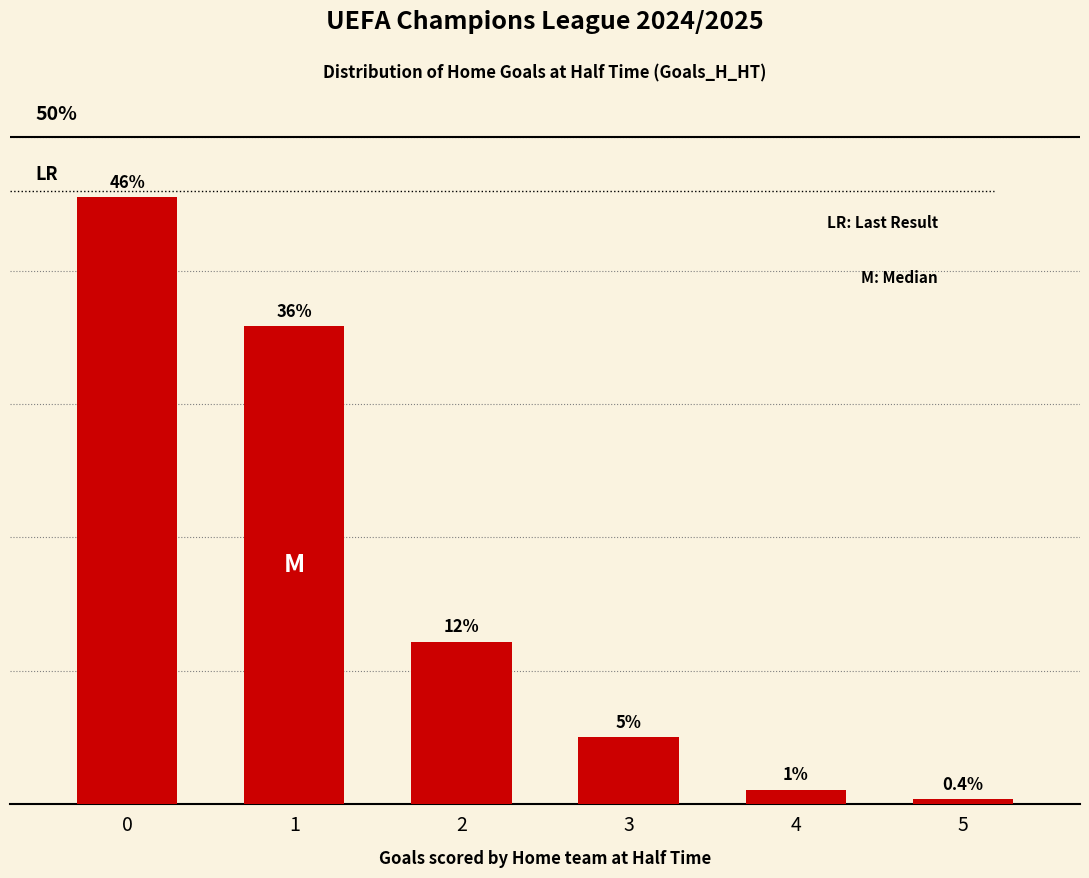

Are the bars horizontal?

No